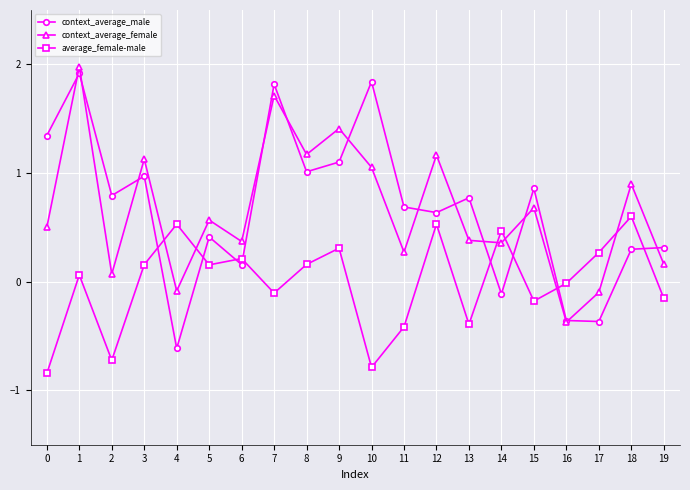

What value does the average_female-male series have at 9?

0.3